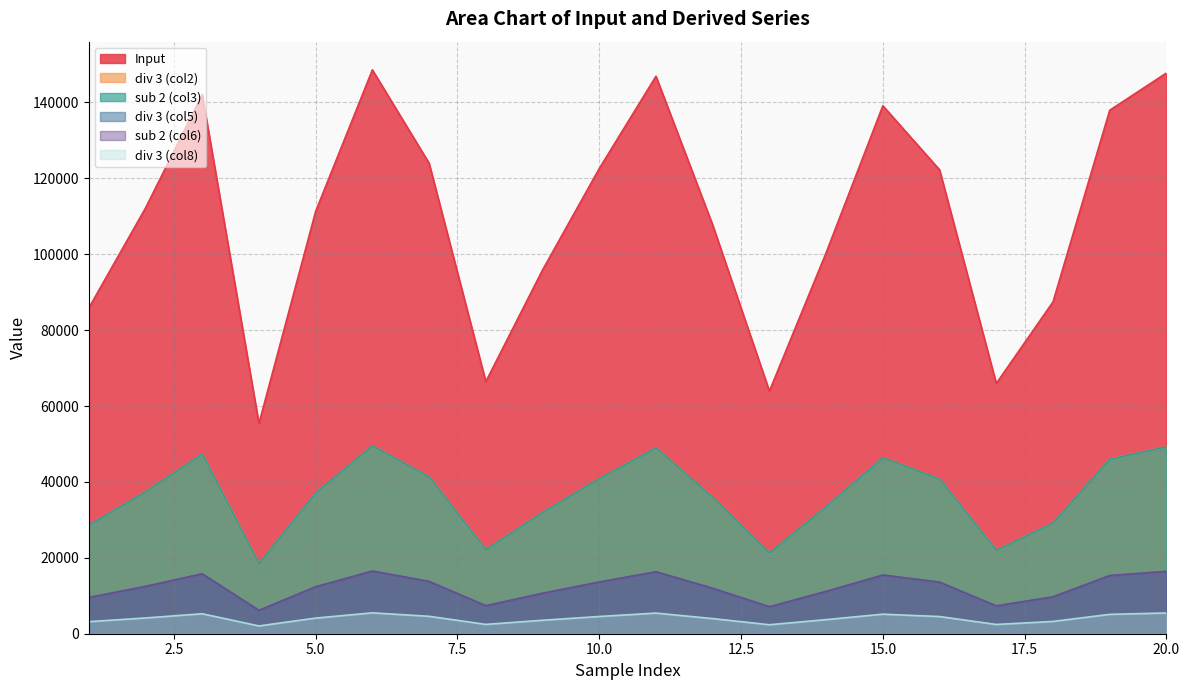

True or false: Input and div 3 (col2) cross at least once.

False